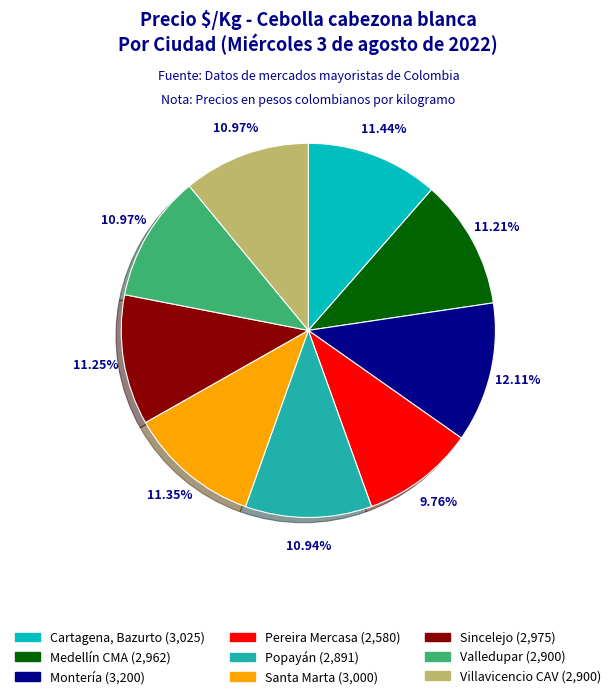

Is there any slice that represents more than half of the pie?

No